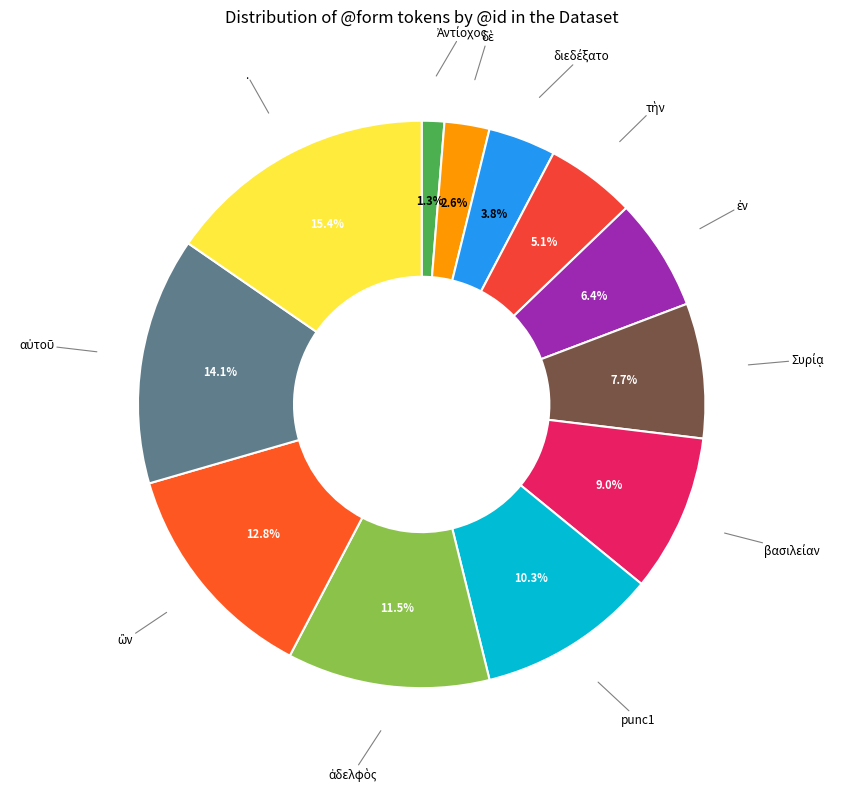

Is there any slice that represents more than half of the pie?

No